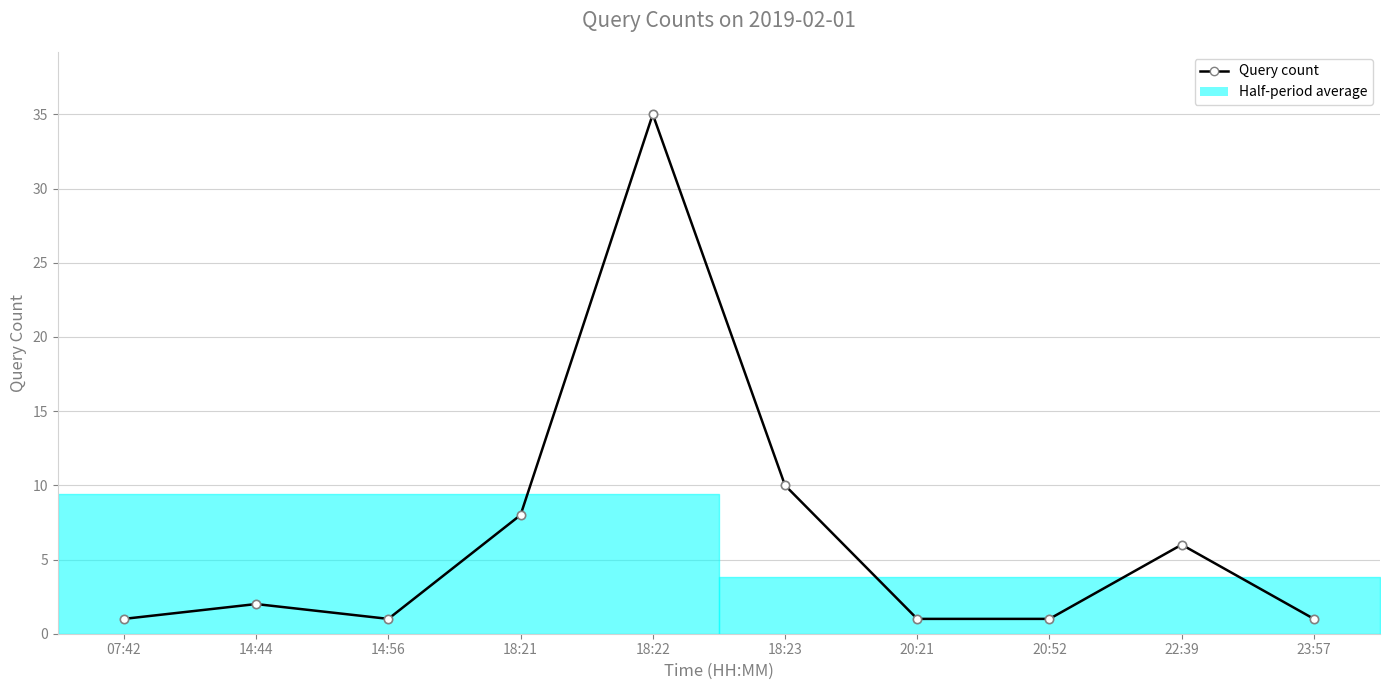

Which has a higher value, 18:21 or 20:21?

18:21